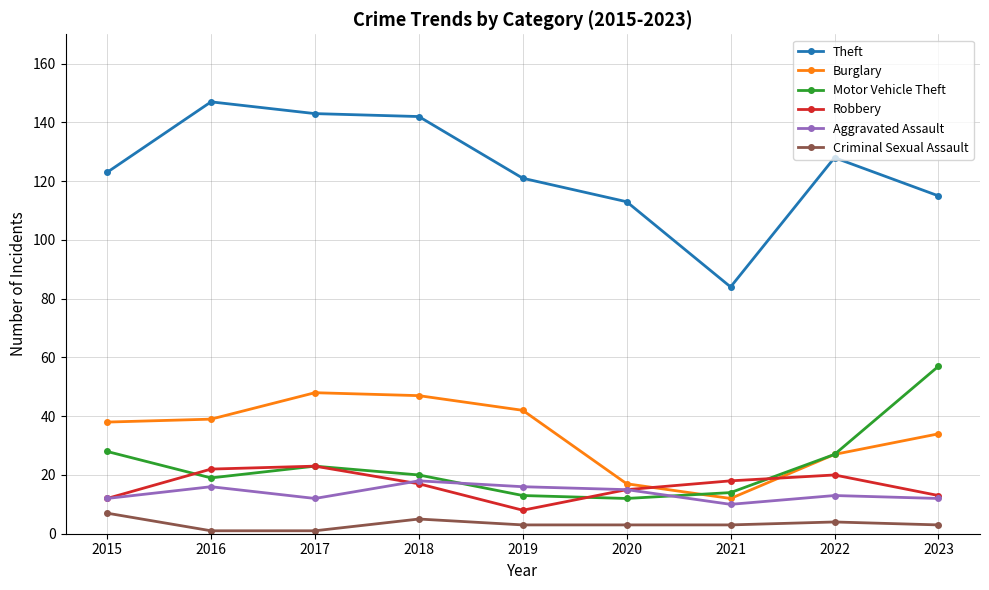

Read the Aggravated Assault value at 2018.

18